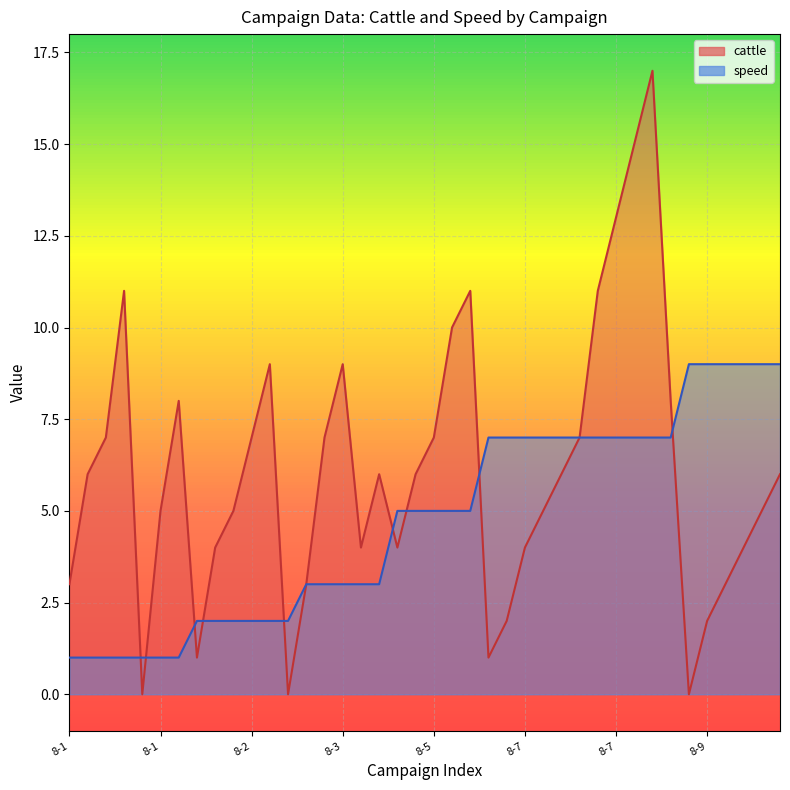

How many times do cattle and speed cross each other?

9